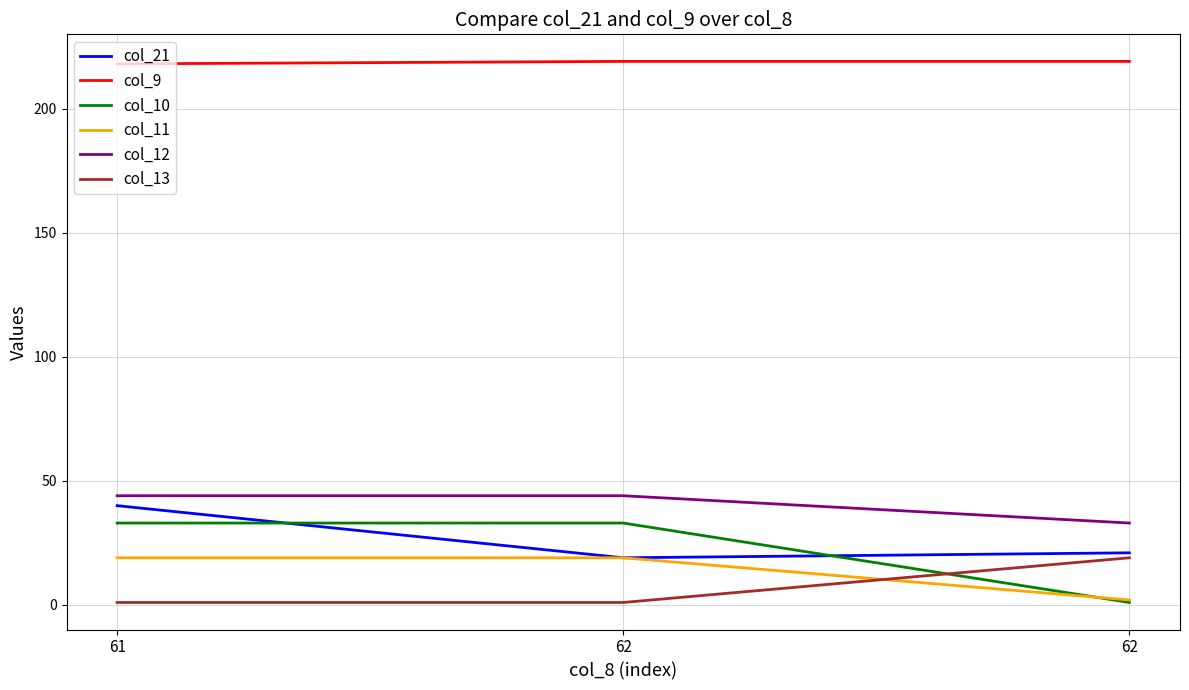

What are all the series names shown in the legend?

col_21, col_9, col_10, col_11, col_12, col_13